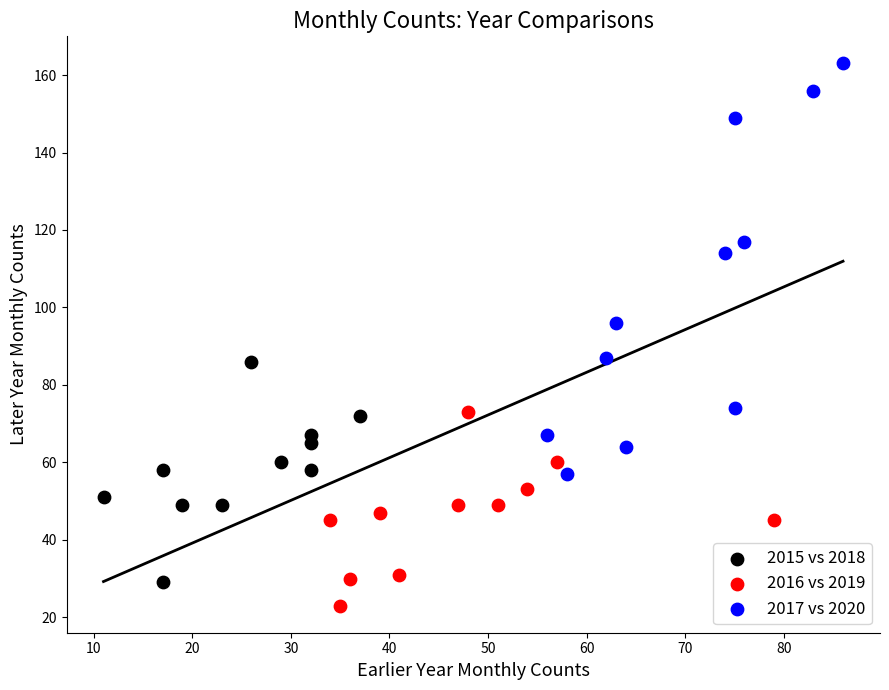

Which series reaches the minimum Y coordinate?

2016 vs 2019